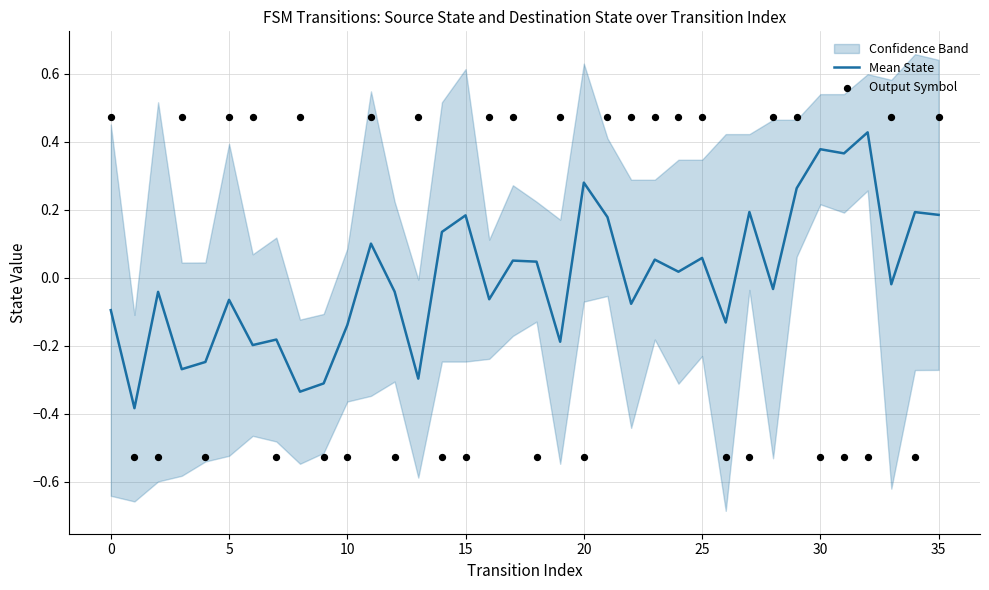

Is the value of Mean State at 33 greater than the value of Output Symbol at 14?

Yes